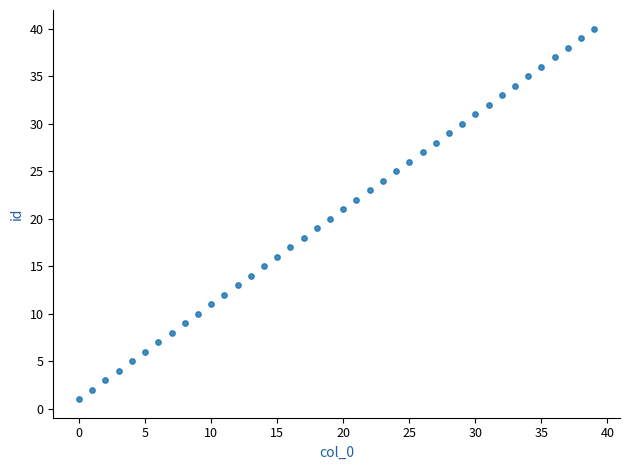

What is the range of Y values (max minus min)?

39